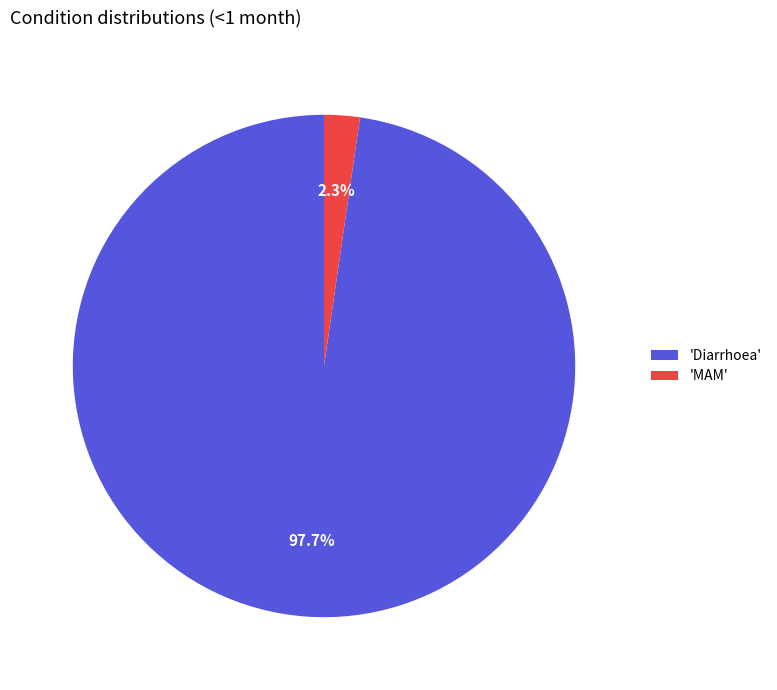

To the nearest percent, what is the average slice percentage?

50%